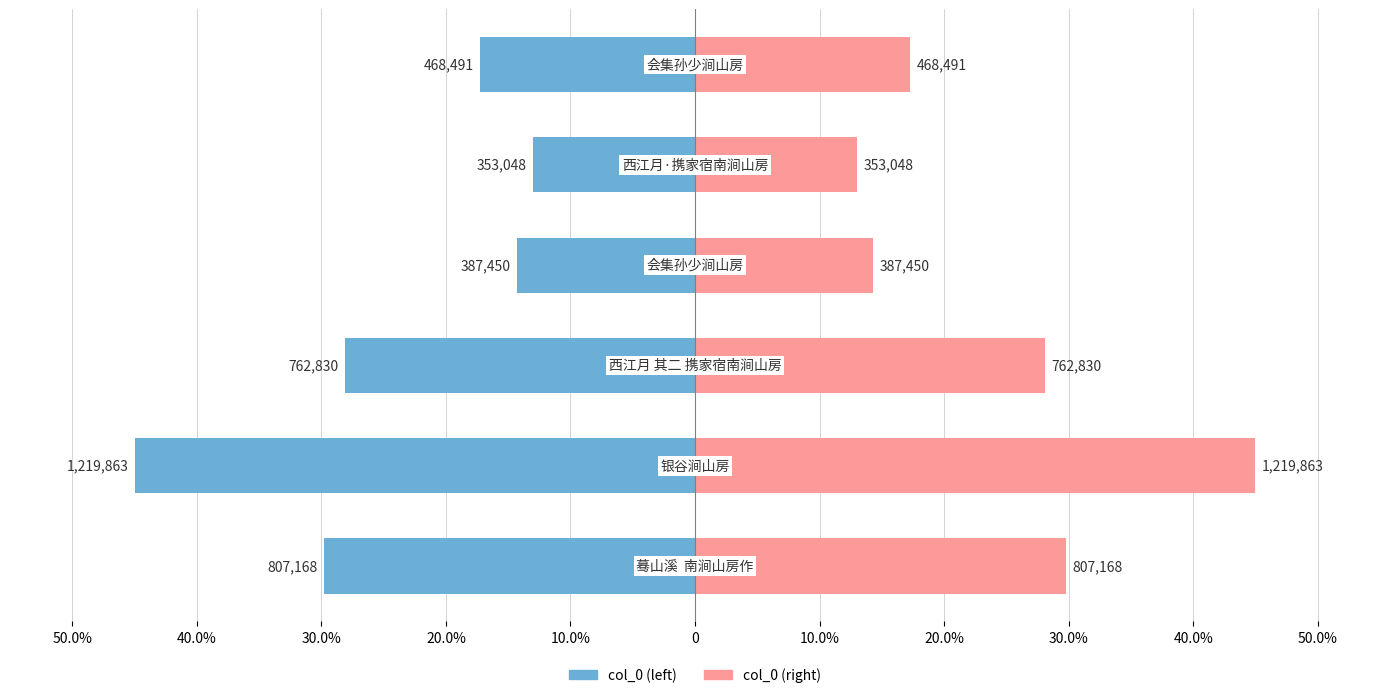

What is the average value of the col_0 (left) series?

-24.6